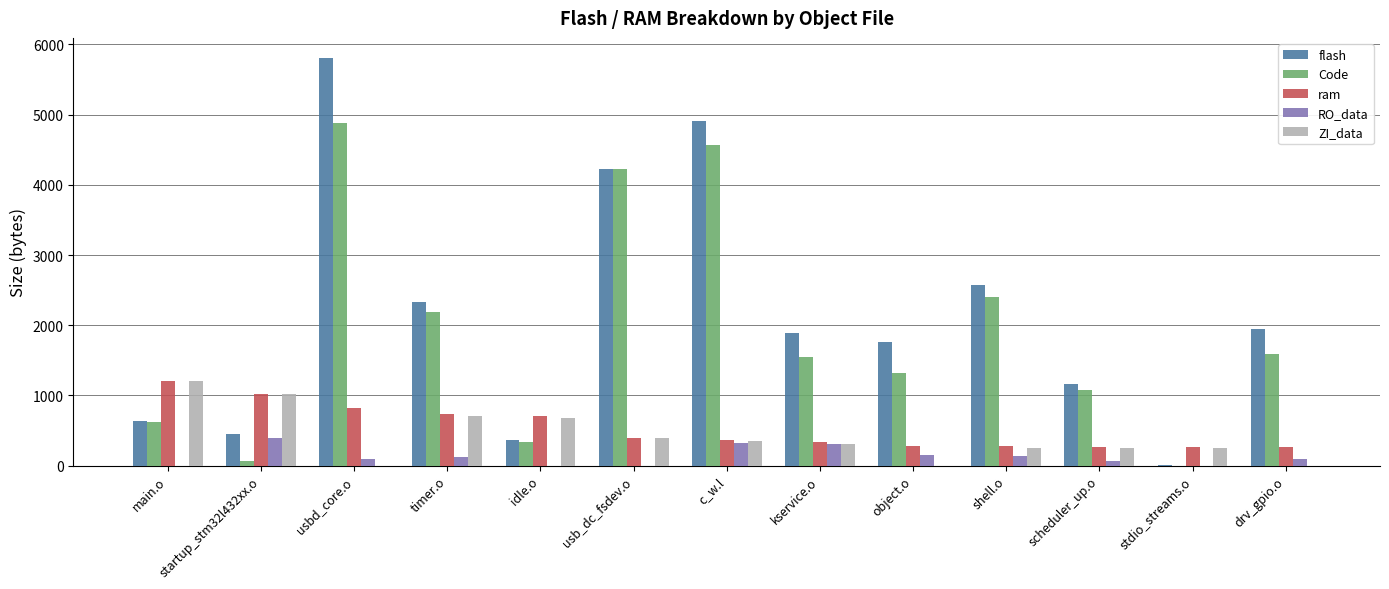

Which series changed the most between usb_dc_fsdev.o and c_w.l?

flash